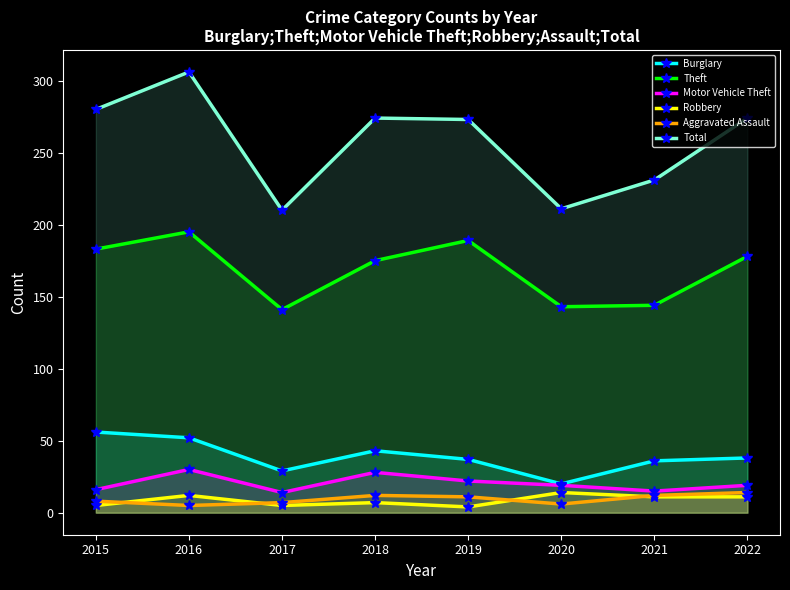

How many data points in Burglary are less than 38?

4